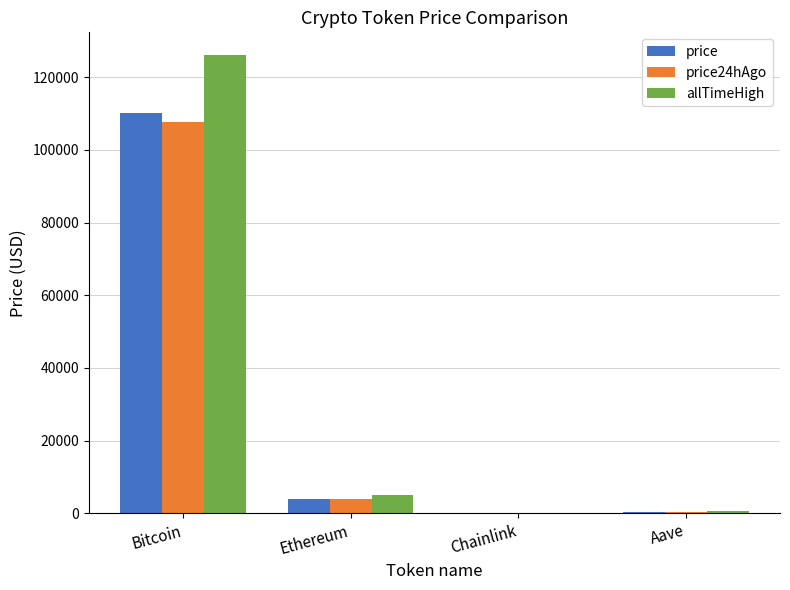

What is the maximum value shown in the chart?

126080.0